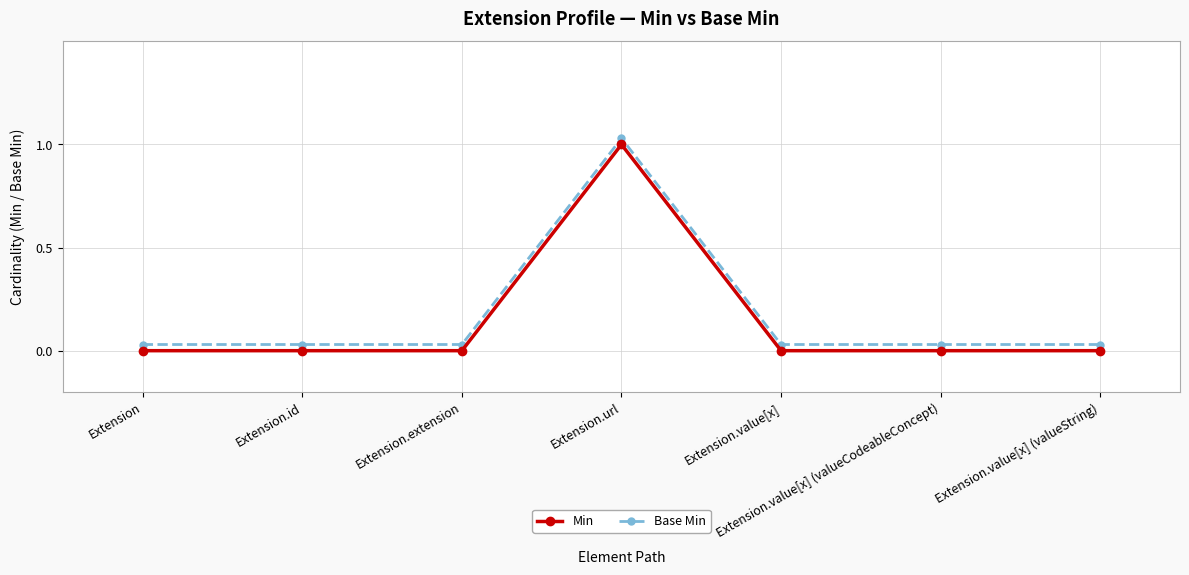

Between Extension and Extension.value[x] (valueCodeableConcept), which series saw the biggest shift?

Min